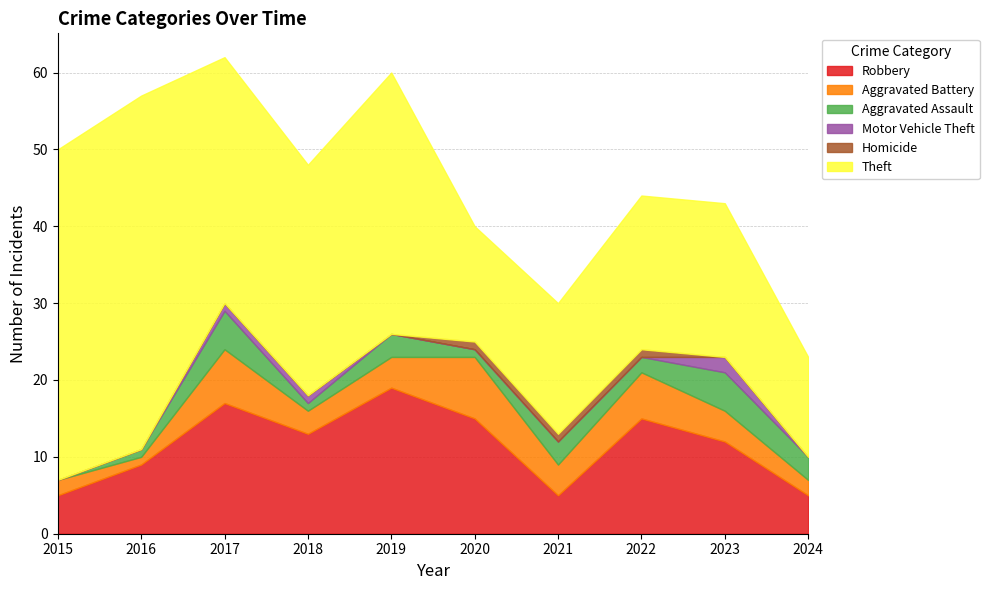

Which series has the largest total across all categories?

Theft